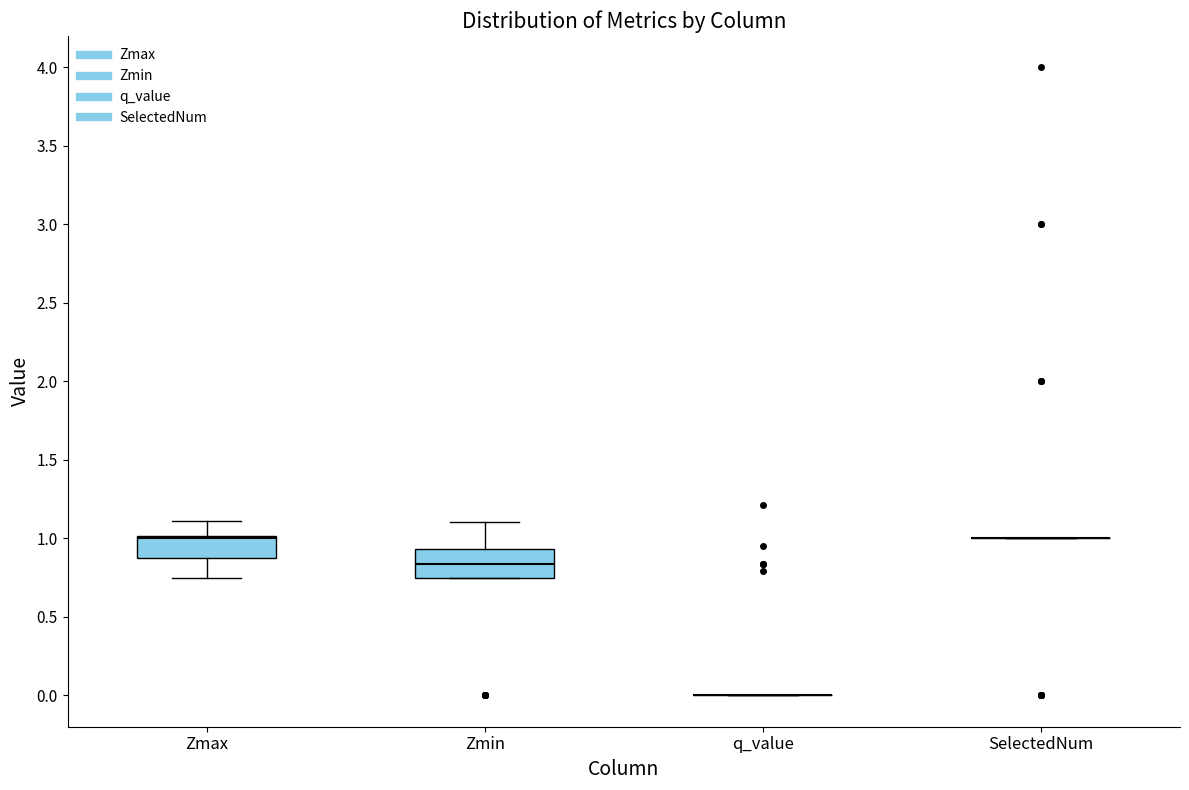

Reading left to right, read every box against the y-axis: the position of its median line, the range the box covers, and the ends of its whiskers. The values are not printed on the chart, so give them approximately, as read against the axis.

Zmax: median 1.00 (just below the box's upper edge), box 0.90 to 1.00, whiskers 0.75 to 1.10
Zmin: median 0.85, box 0.75 to 0.95, whiskers 0.75 to 1.10
q_value: box collapsed to a line at 0.00, whiskers 0.00 to 0.00
SelectedNum: box collapsed to a line at 1.00, whiskers 1.00 to 1.00